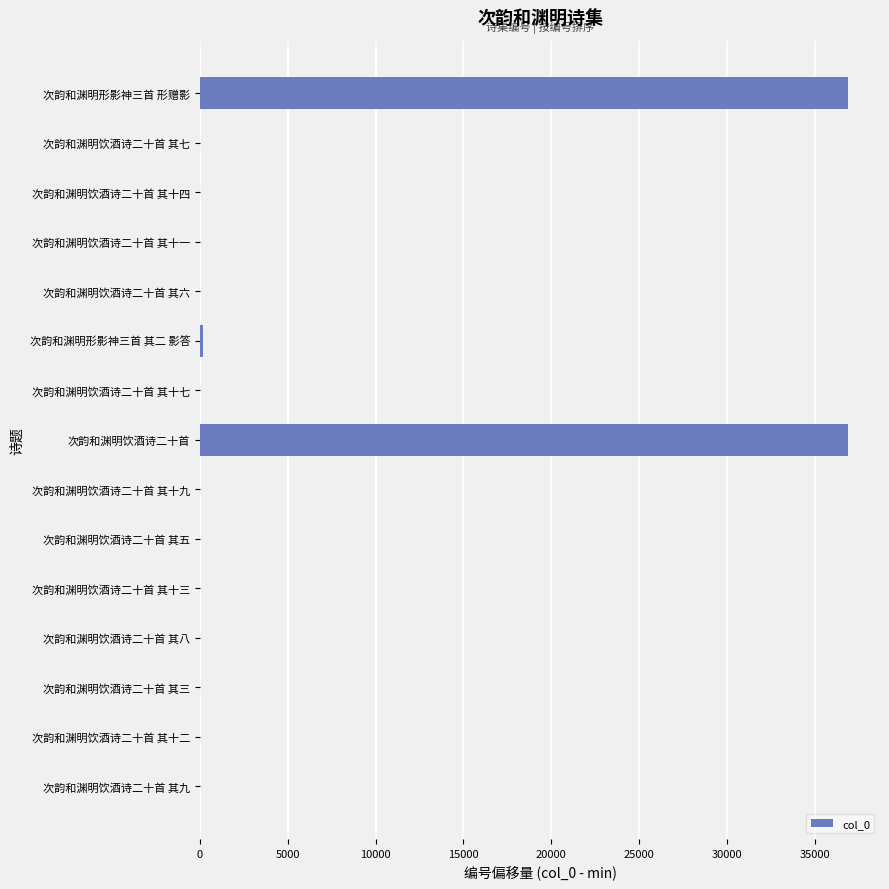

What is the maximum value shown in the chart?

36874